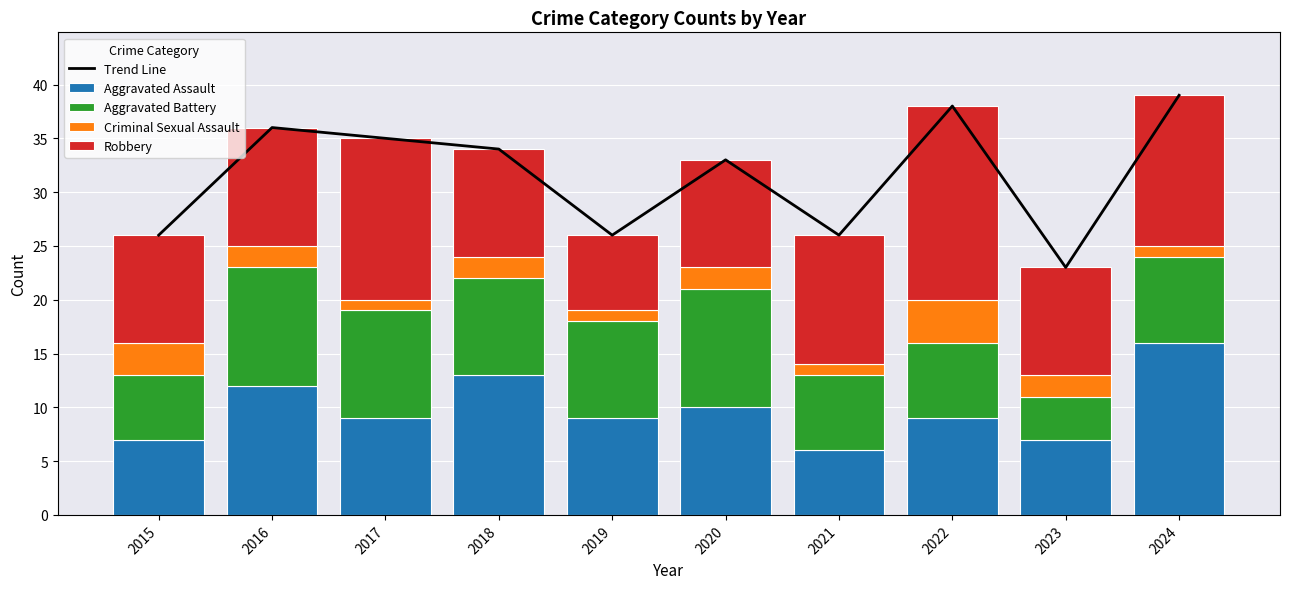

Which series has the largest range (max minus min)?

Trend Line